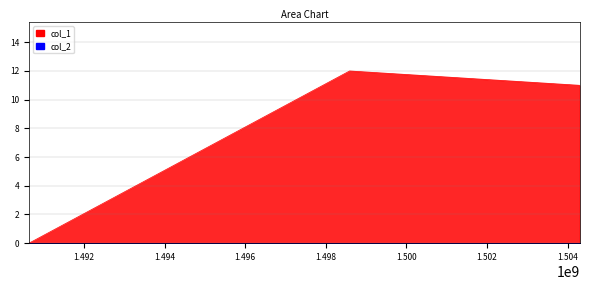

How many lines are shown in the chart?

1